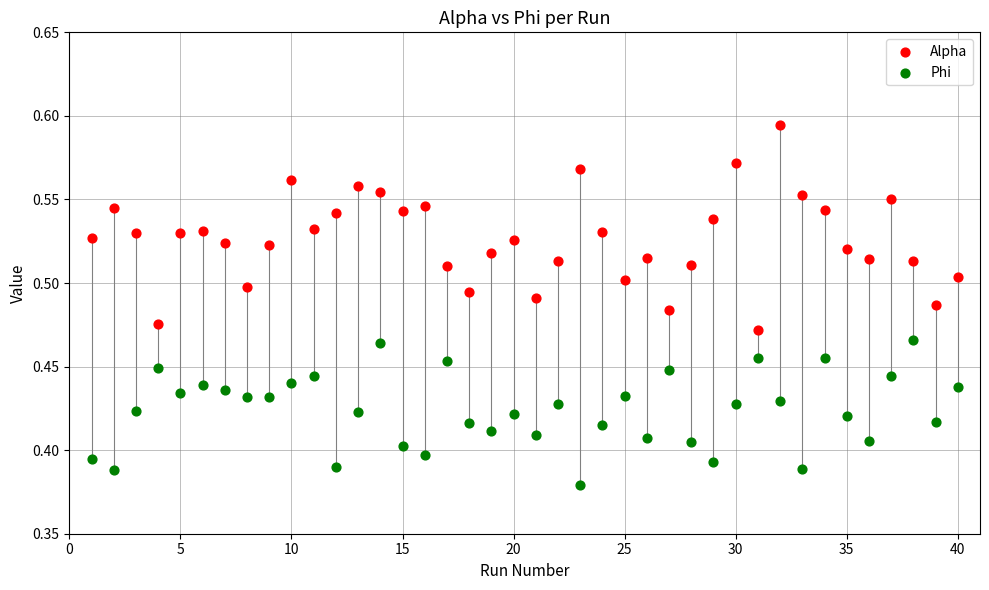

Which series reaches the maximum Y coordinate?

Alpha